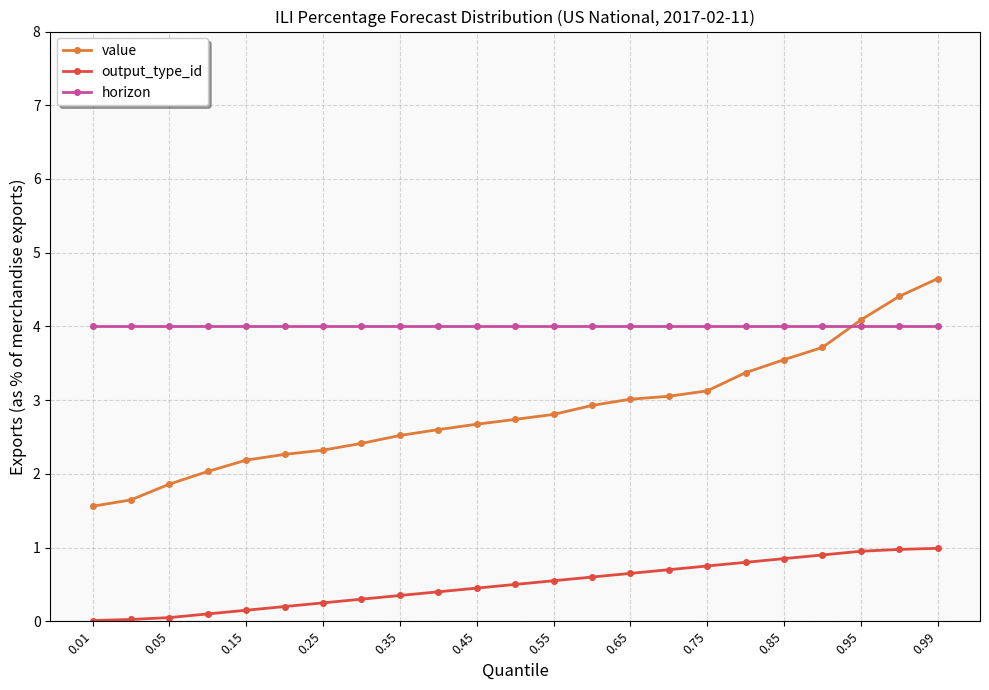

Which series has the widest spread of values?

value